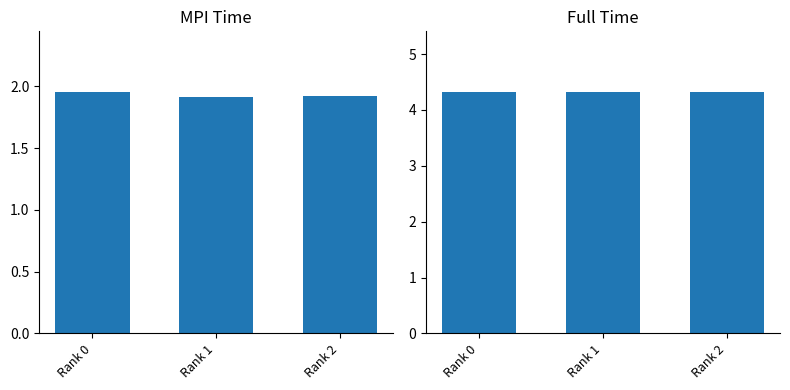

How many categories are shown in the chart?

3